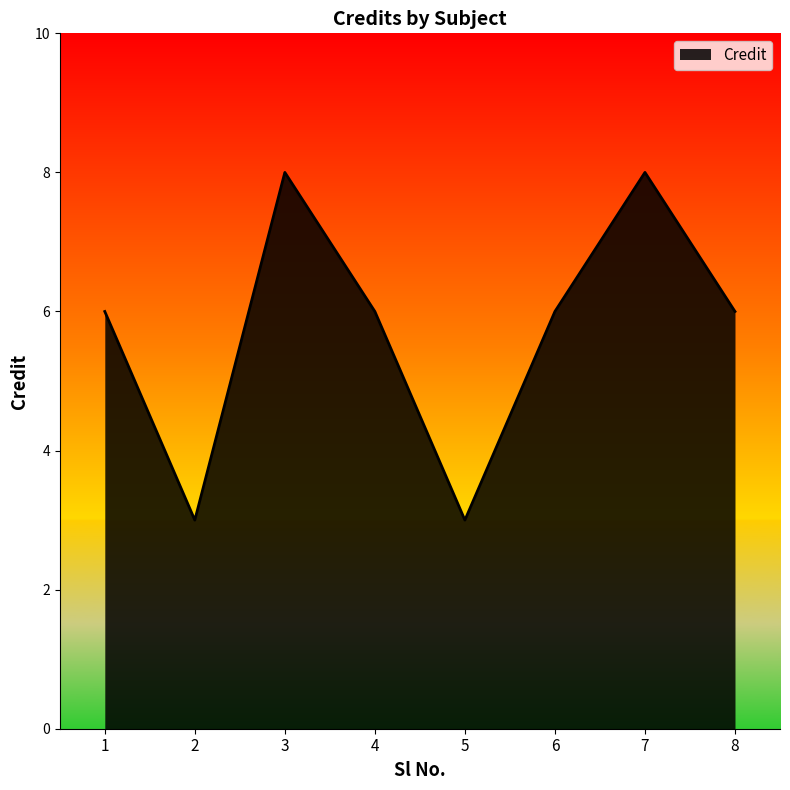

Between 4 and 3, which is larger?

3